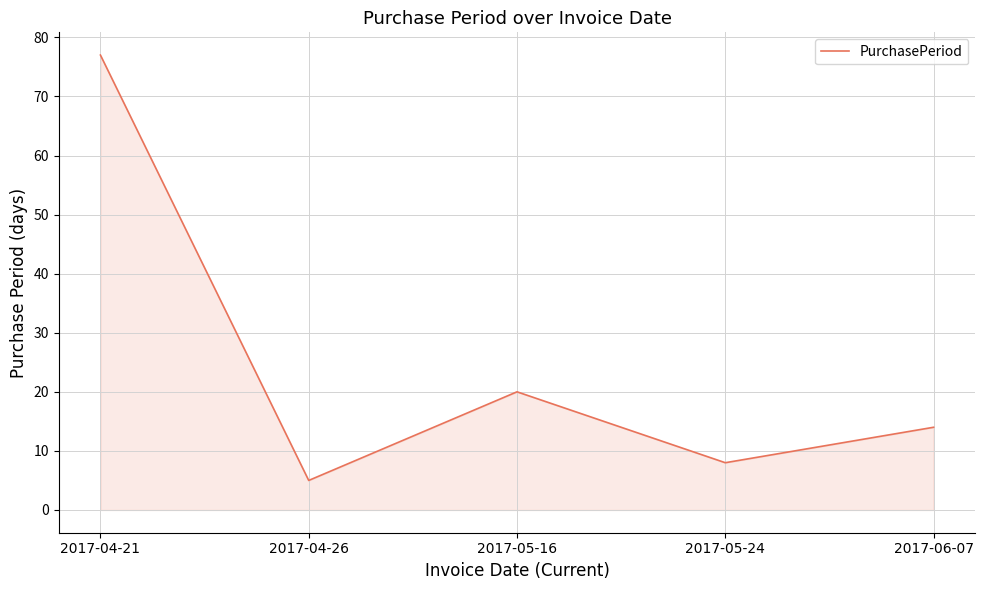

What position from the right is 2017-04-21?

5